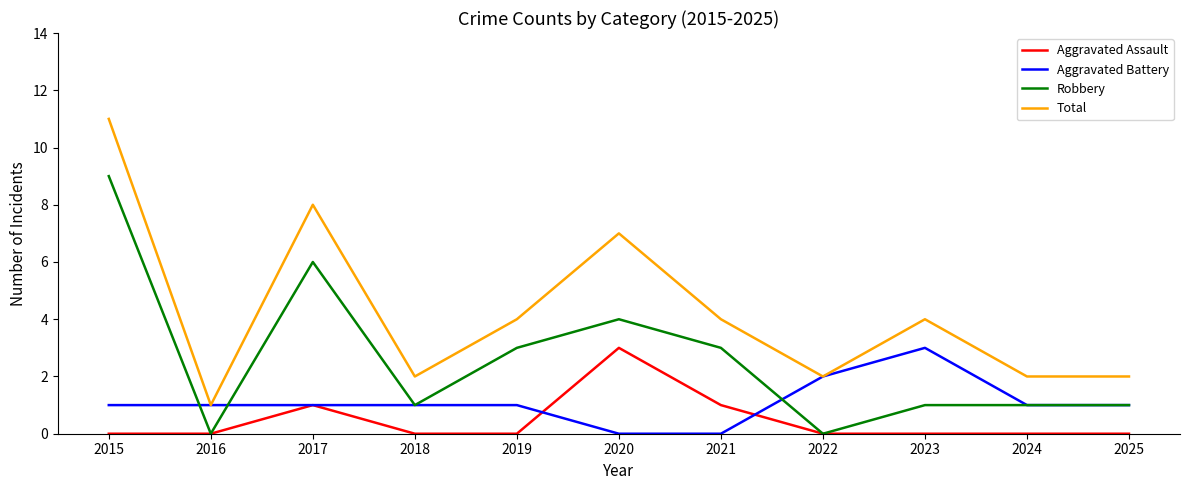

What is the sum of all Total values?

47